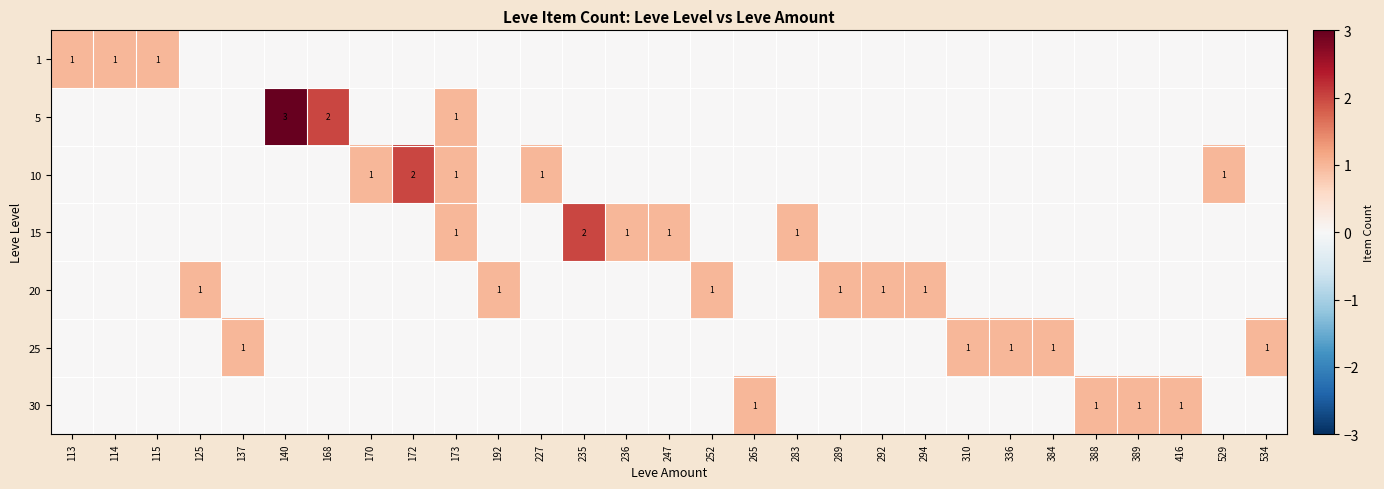

Which category has the highest value across all series?

140